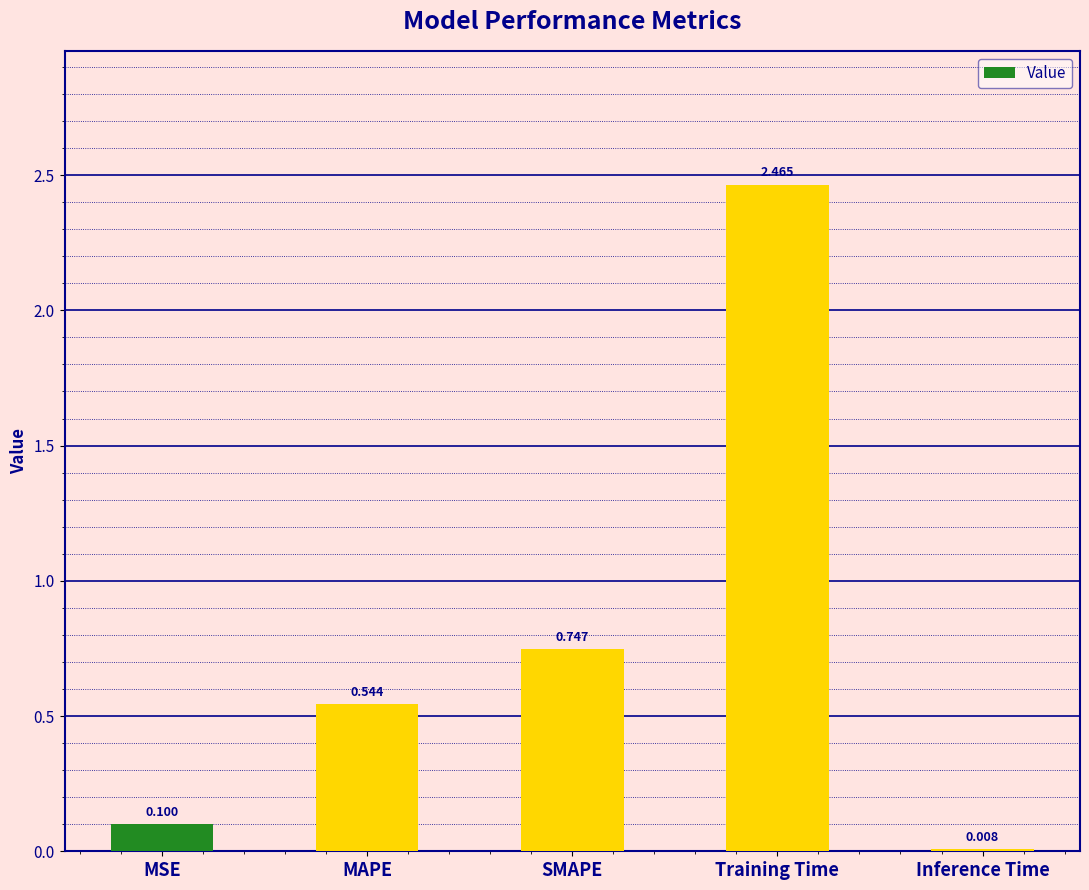

Between MAPE and Inference Time, which is larger?

MAPE